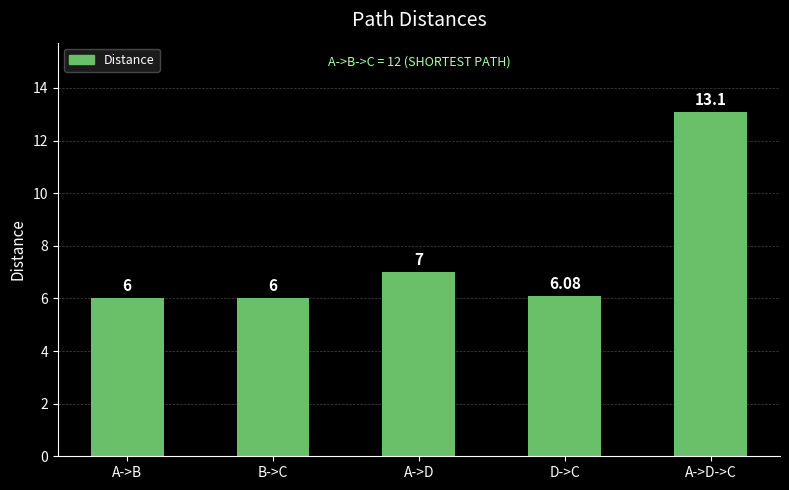

Between A->D and A->D->C, which is larger?

A->D->C